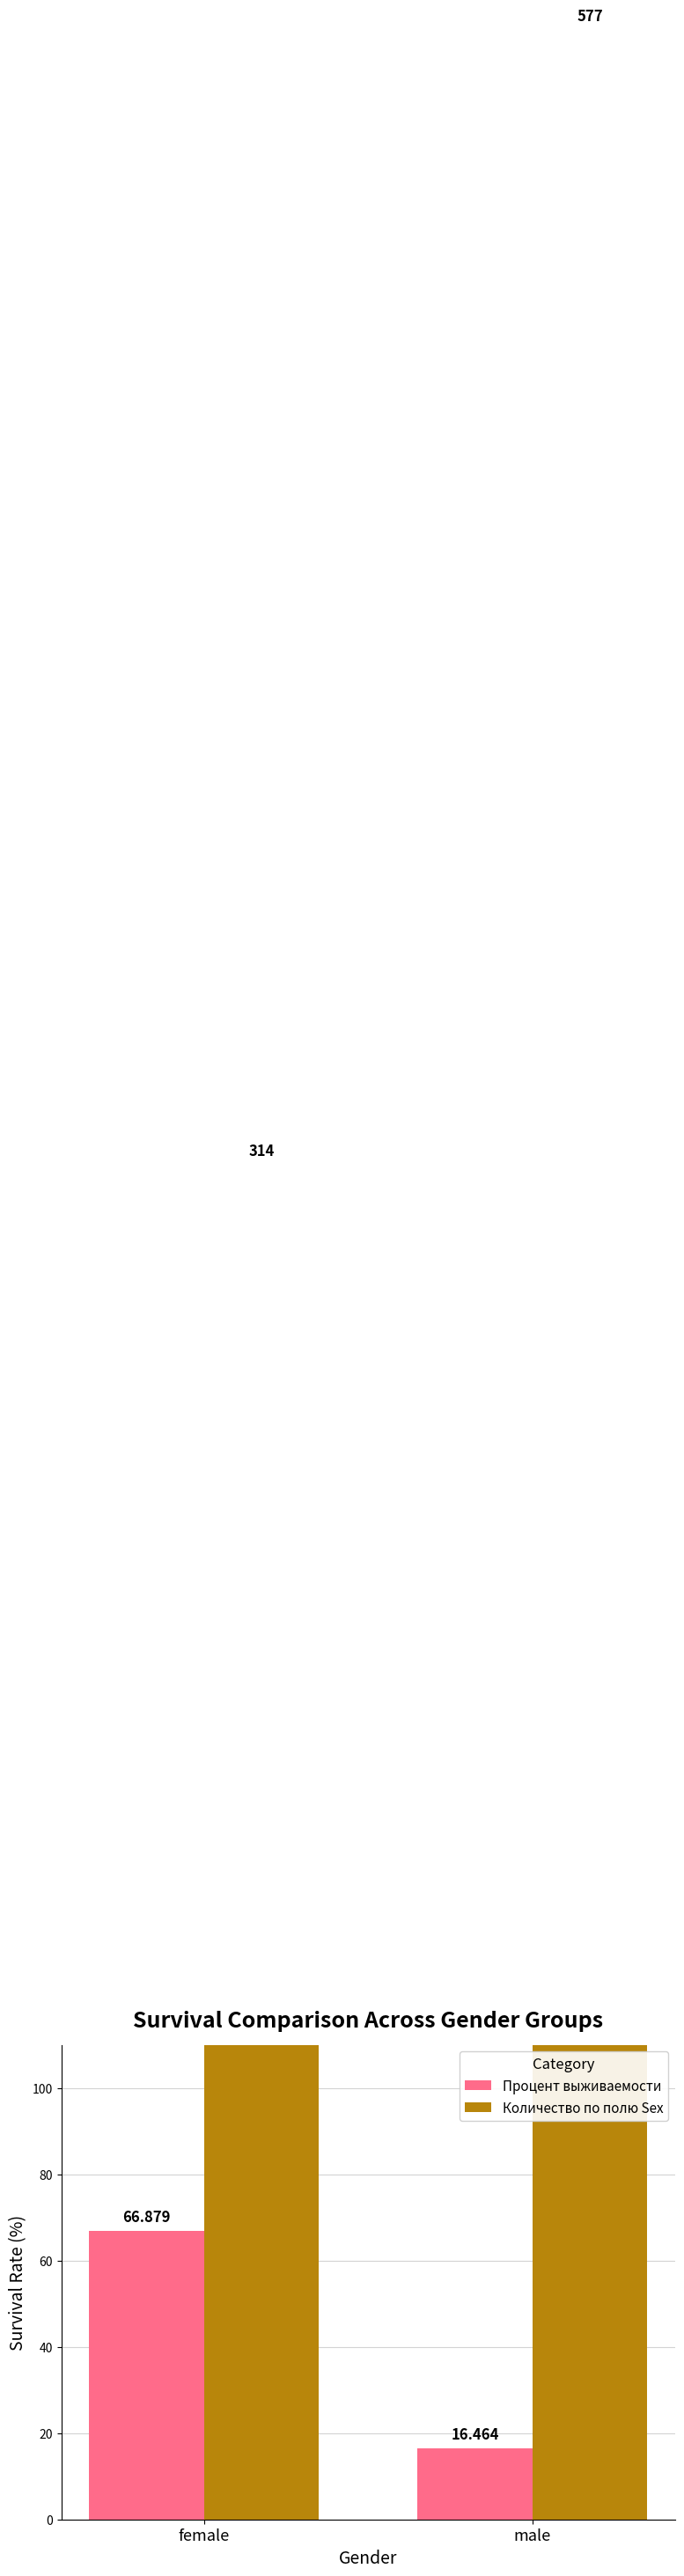

Is the value of Процент выживаемости at female greater than the value of Количество по полю Sex at male?

No